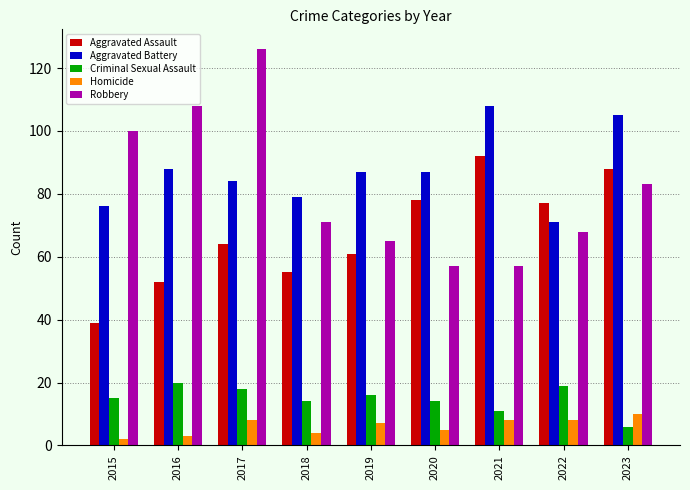

What is the difference between the maximum and minimum values in the Aggravated Assault series?

53